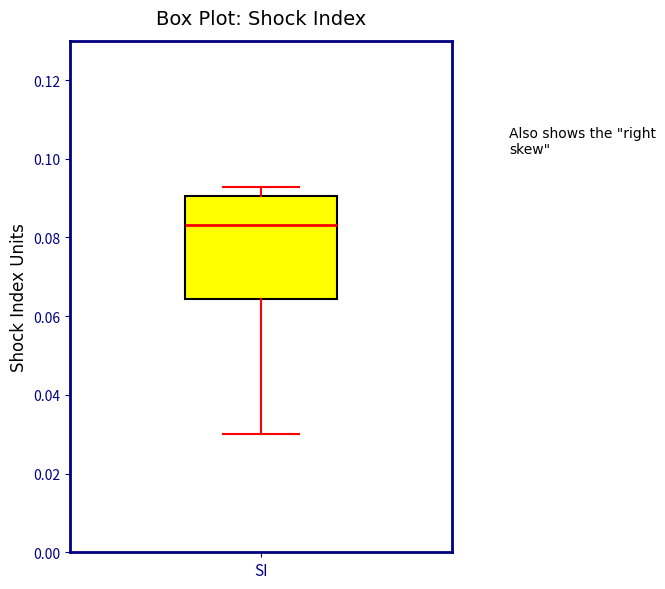

Transcribe this box plot: give where the median line is, the range the box spans, and where the two whiskers end, as read against the y-axis. The values are not printed on the chart, so give them approximately, as read against the axis.

median 0.084, box 0.064 to 0.090, whiskers 0.030 to 0.092